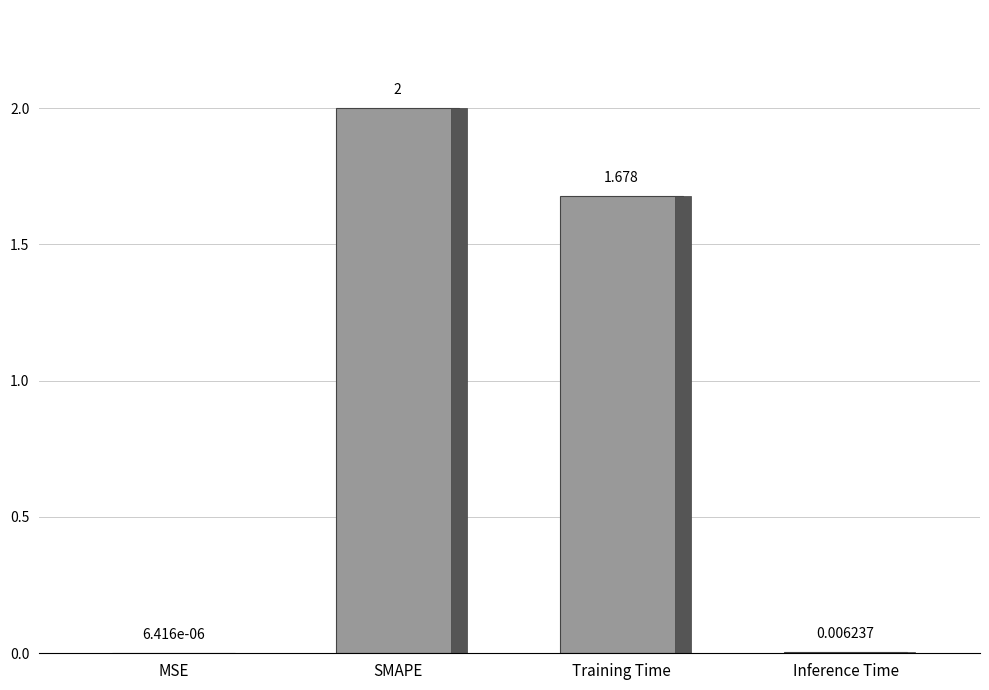

List the labels in order of value, smallest first.

MSE, Inference Time, Training Time, SMAPE